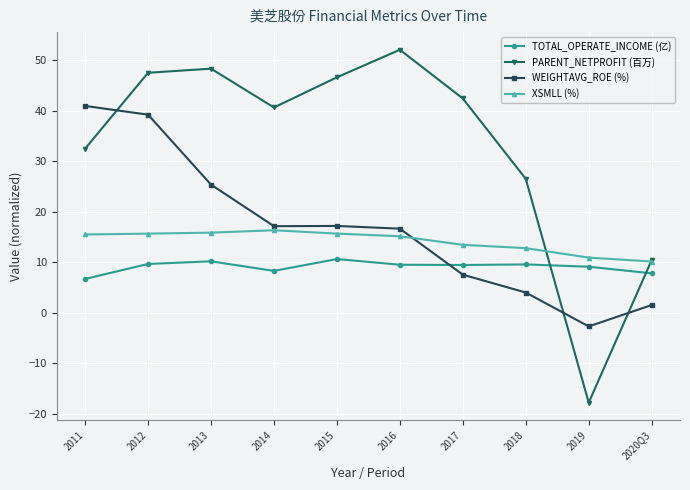

Is it true that TOTAL_OPERATE_INCOME (亿) equals 13.1 at 2012?

False